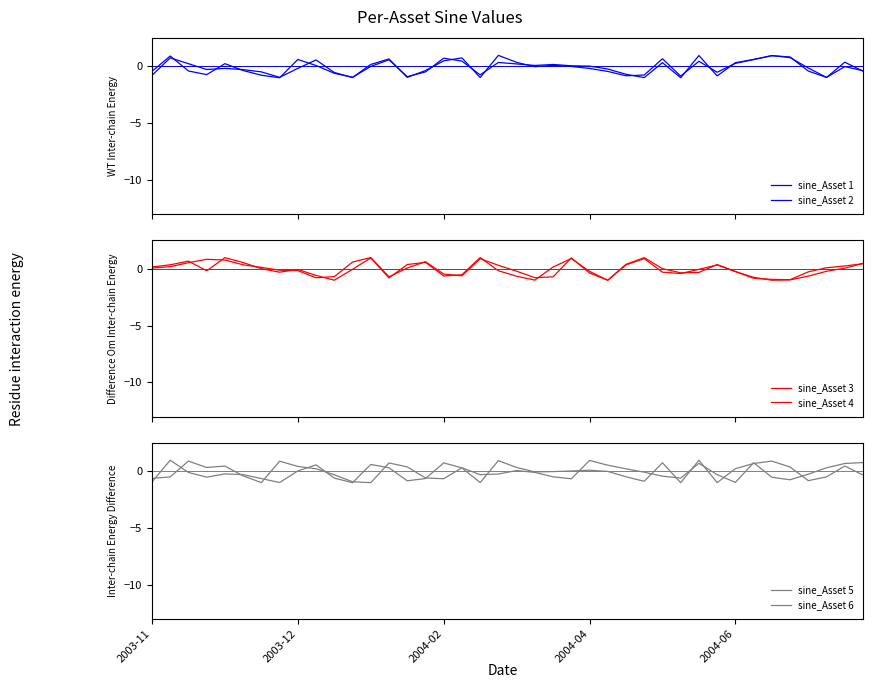

Reading left to right, what are all the values shown in this chart?

sine_Asset 1: -0.4	0.9	-0.4	-0.7	0.2	-0.4	-0.8	-1.0	0.6	0.1	-0.6	-1.0	-0.0	0.6	-0.9	-0.5	0.7	0.5	-0.7	0.3	0.2	0.1	0.2	0.1	0.0	-0.2	-0.7	-1.0	0.3	-1.0	1.0	-0.8	0.3	0.6	0.9	0.8	-0.4	-1.0	0.4	-0.4
sine_Asset 2: -0.8	0.8	0.2	-0.3	-0.2	-0.3	-0.5	-1.0	-0.2	0.6	-0.5	-1.0	0.2	0.7	-1.0	-0.4	0.5	0.7	-1.0	1.0	0.4	-0.0	0.1	-0.0	-0.2	-0.4	-0.8	-0.8	0.7	-0.9	0.5	-0.5	0.3	0.6	0.9	0.8	-0.1	-1.0	-0.0	-0.4
sine_Asset 3: 0.1	0.2	0.5	0.8	0.8	0.4	0.1	-0.1	-0.2	-0.8	-0.7	0.6	1.0	-0.7	0.1	0.6	-0.5	-0.6	0.9	0.3	-0.2	-0.8	-0.7	1.0	-0.4	-1.0	0.3	0.9	-0.3	-0.4	-0.0	0.3	-0.2	-0.7	-1.0	-1.0	-0.6	-0.2	0.1	0.5
sine_Asset 4: 0.2	0.4	0.7	-0.2	1.0	0.6	0.0	-0.3	-0.0	-0.6	-1.0	-0.0	1.0	-0.8	0.4	0.6	-0.6	-0.5	1.0	-0.2	-0.6	-1.0	0.2	0.9	-0.2	-1.0	0.4	1.0	0.0	-0.3	-0.3	0.4	-0.2	-0.8	-0.9	-1.0	-0.3	0.1	0.3	0.4
sine_Asset 5: -0.9	1.0	-0.1	-0.5	-0.2	-0.3	-0.6	-1.0	0.0	0.6	-0.6	-1.0	0.6	0.3	-0.8	-0.6	0.7	0.3	-1.0	0.9	0.3	-0.1	-0.0	0.0	0.1	-0.0	-0.5	-0.9	0.8	-1.0	1.0	-1.0	0.2	0.7	0.9	0.4	-0.8	-0.5	0.5	-0.3
sine_Asset 6: -0.6	-0.5	0.9	0.3	0.5	-0.4	-1.0	0.9	0.4	0.2	-0.3	-0.9	-1.0	0.7	0.4	-0.6	-0.7	0.3	-0.3	-0.2	0.1	-0.1	-0.5	-0.7	1.0	0.5	0.2	-0.1	-0.4	-0.6	0.7	-0.3	-1.0	0.8	-0.5	-0.7	-0.2	0.3	0.7	0.8